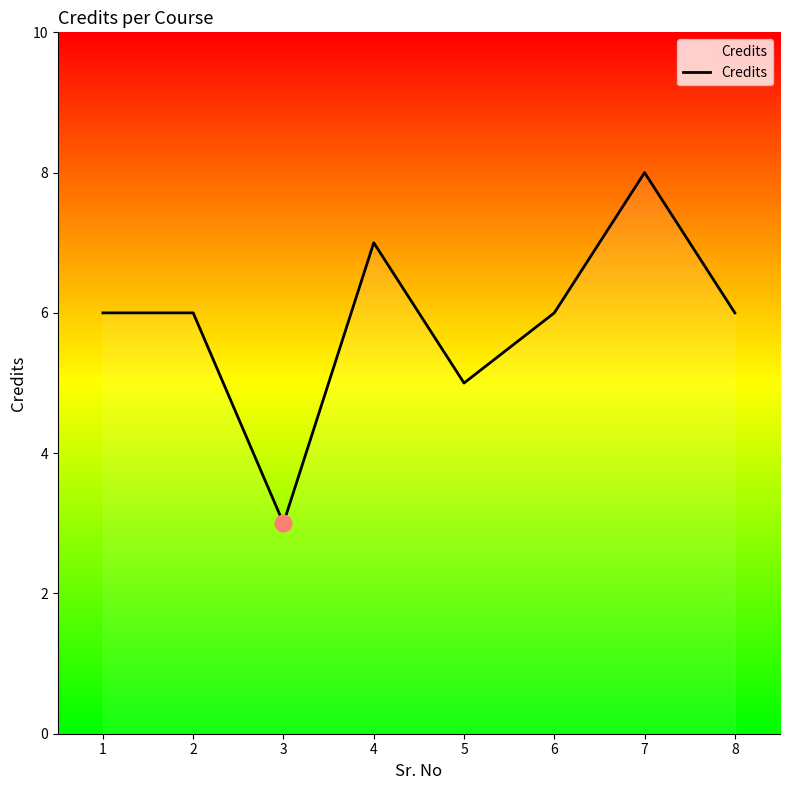

What is the sum of the values at 7 and 5?

13